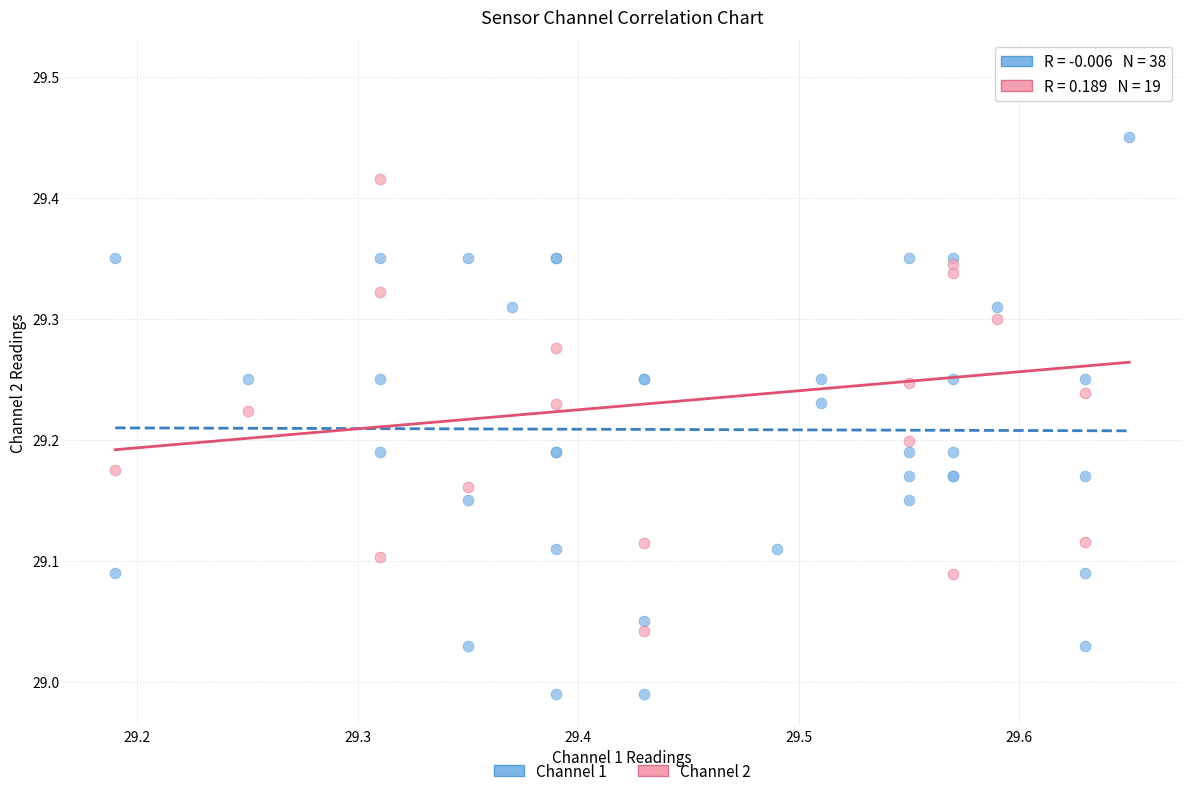

Which series contains the highest Y value?

Channel 2